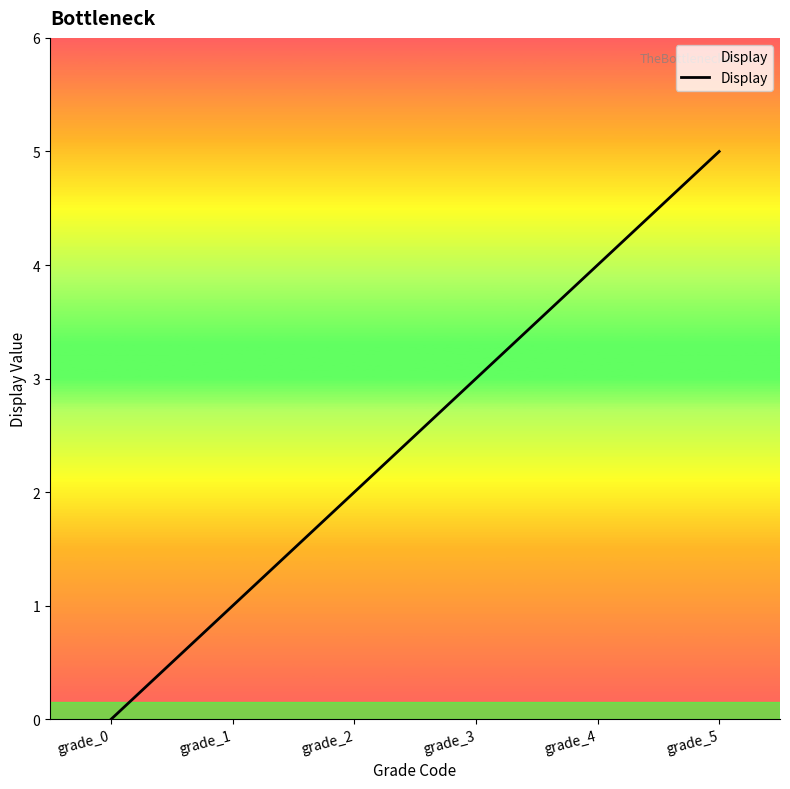

How many values are above zero?

5